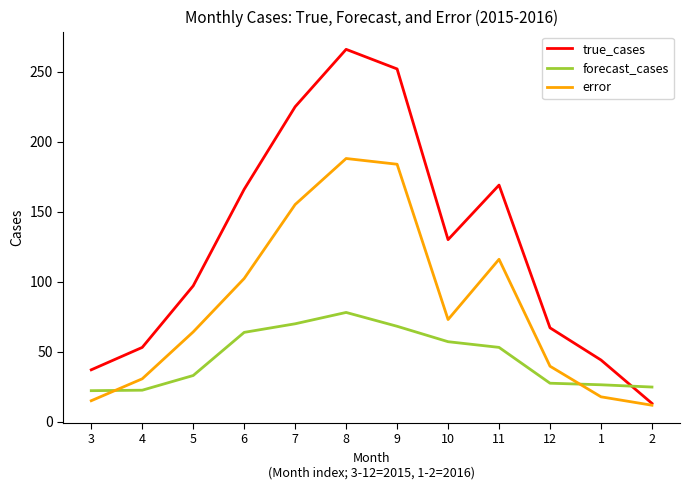

Read the forecast_cases value at 12.

27.4